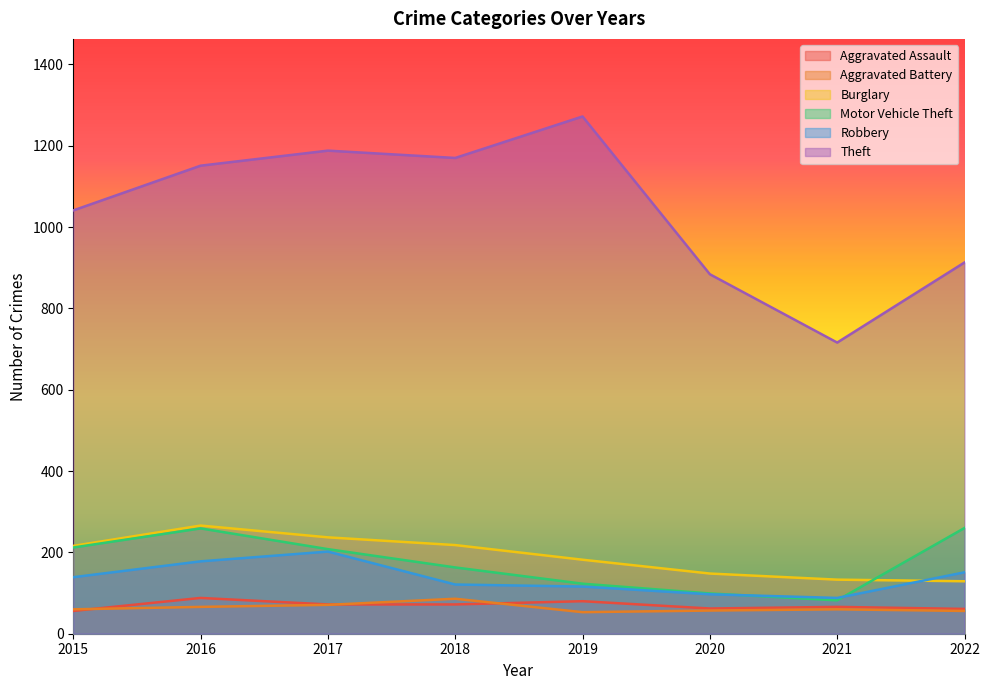

What is the value of the Theft point at the 7th from the left?

716